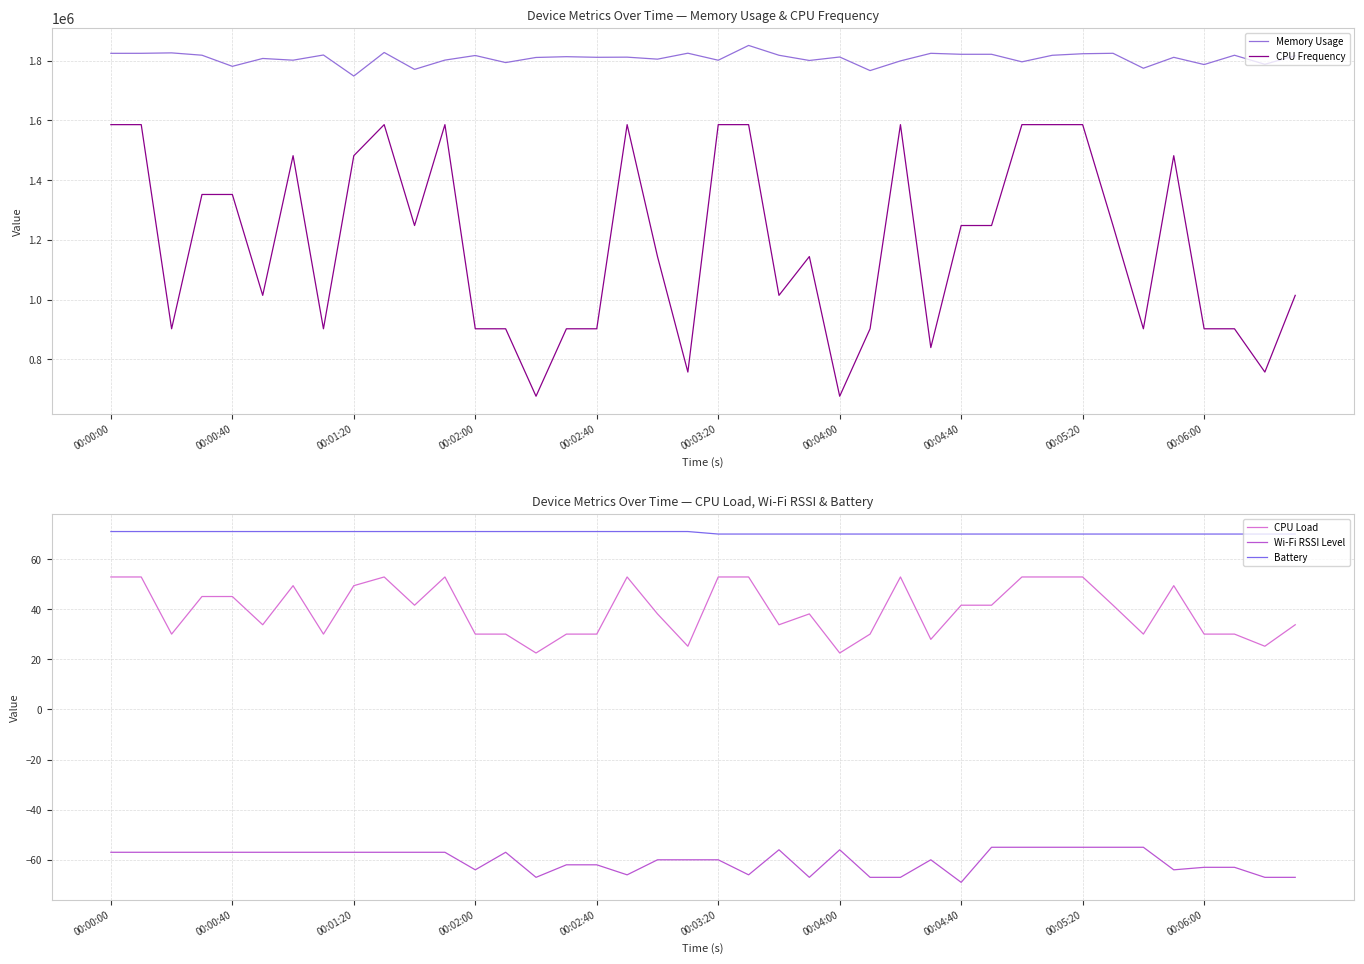

At which category is the sum across all series the highest?

21